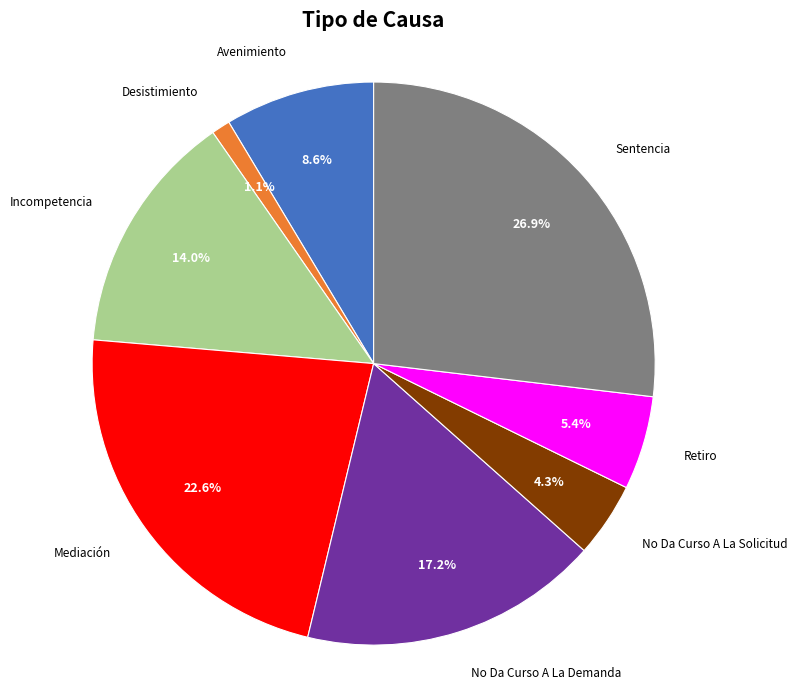

What is the largest slice in the pie chart?

Sentencia